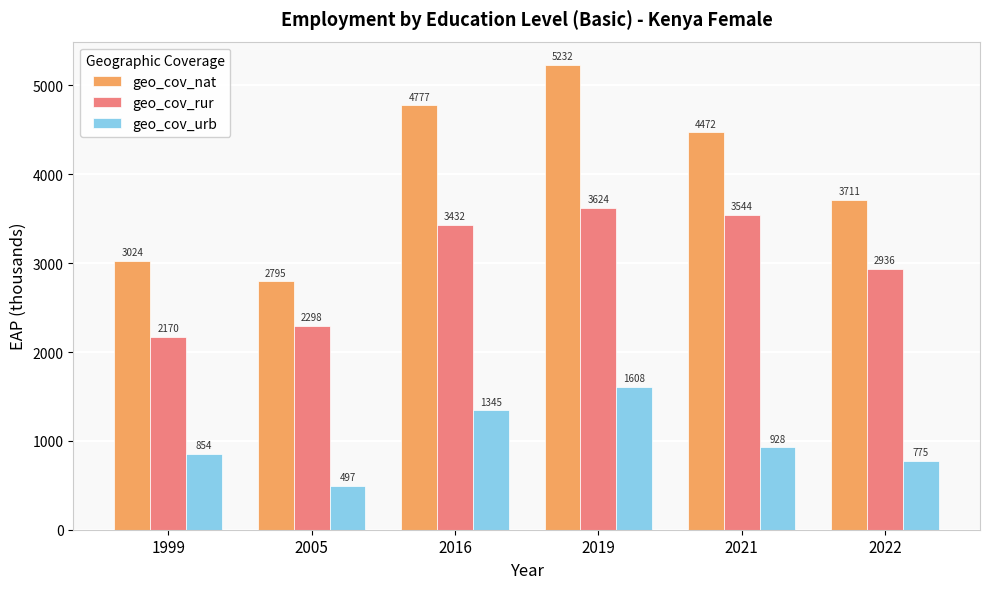

Are the bars grouped side by side (vs. stacked)?

Yes